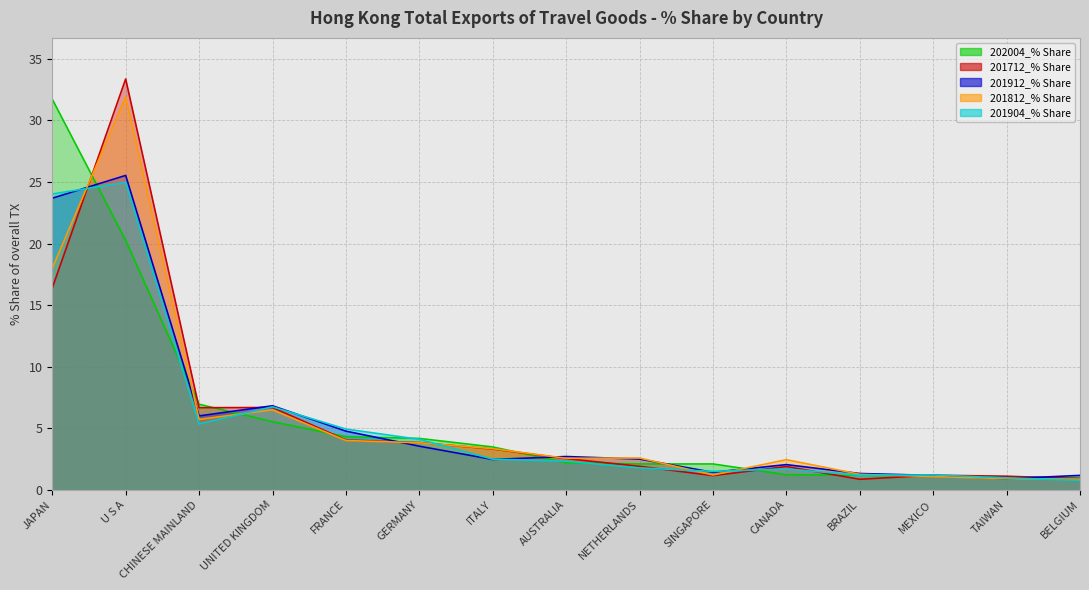

What is the average value of the 202004_% Share series?

5.9